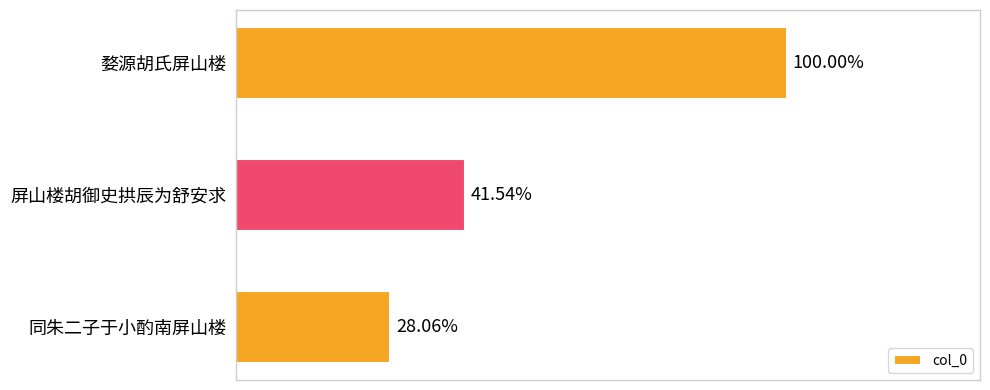

List the labels in order of value, smallest first.

同朱二子于小酌南屏山楼, 屏山楼胡御史拱辰为舒安求, 婺源胡氏屏山楼